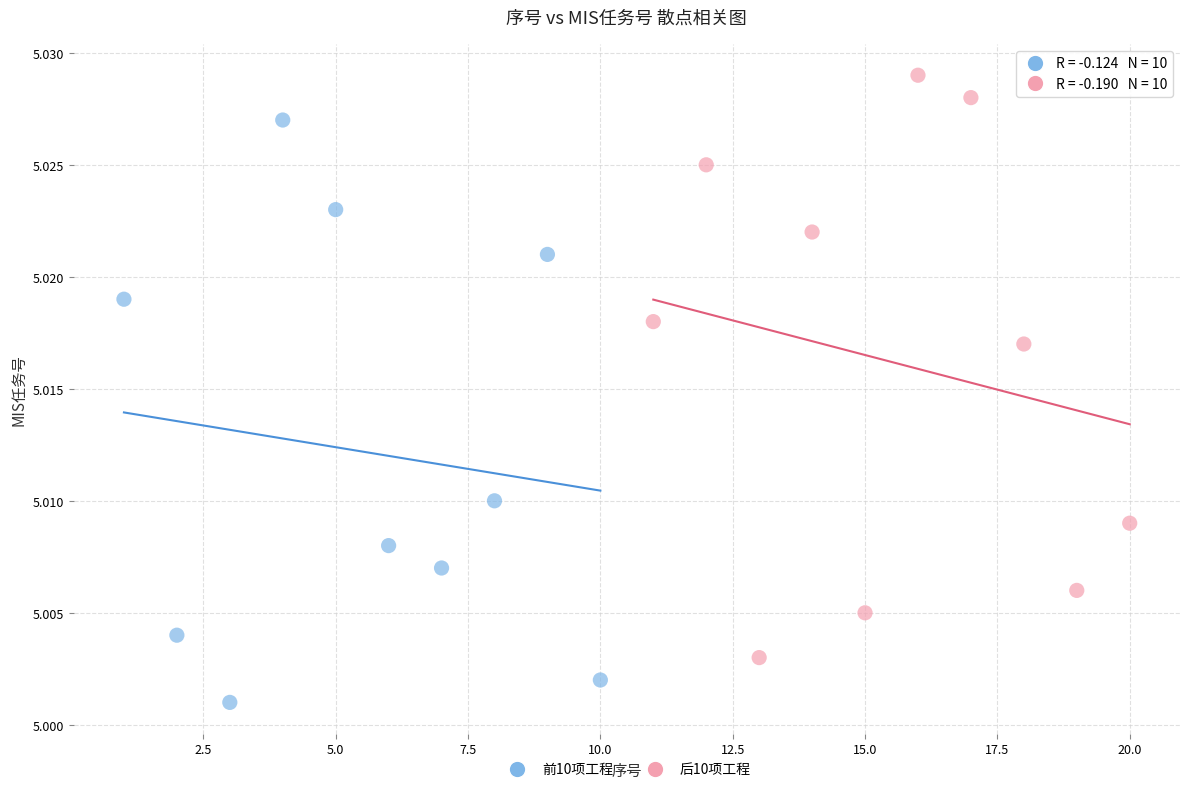

What are all the series names shown in the legend?

前10项工程, 后10项工程